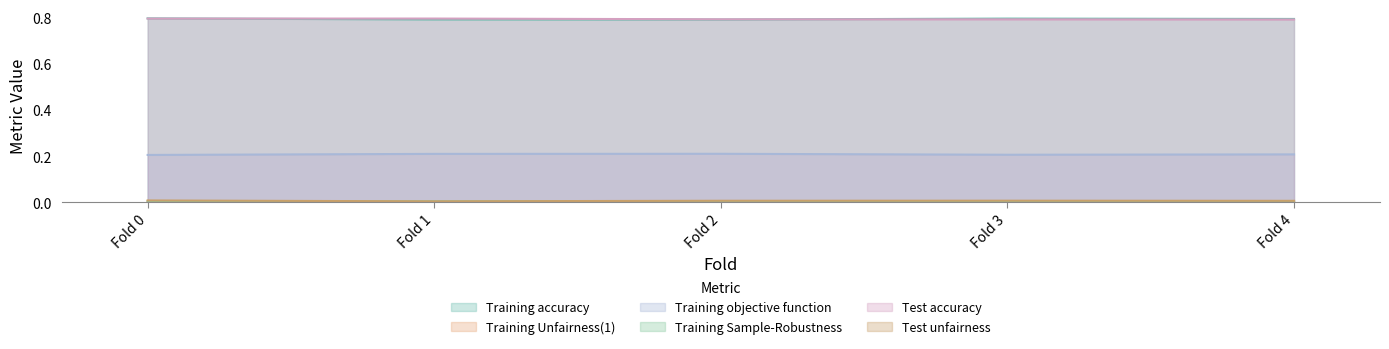

Rank the categories by Training Unfairness(1) value from highest to lowest.

Fold 4, Fold 3, Fold 0, Fold 2, Fold 1